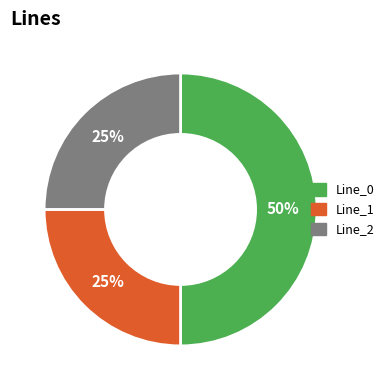

What is the majority slice?

Line_0